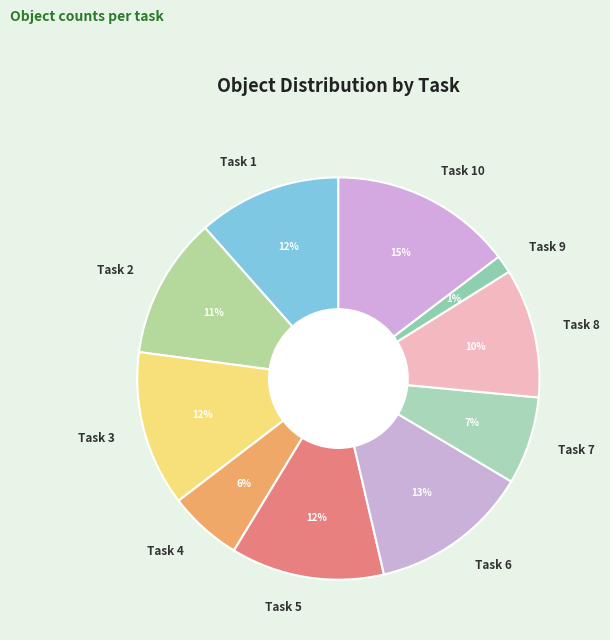

The Task 5 slice represents 12% of the pie. True or false?

True